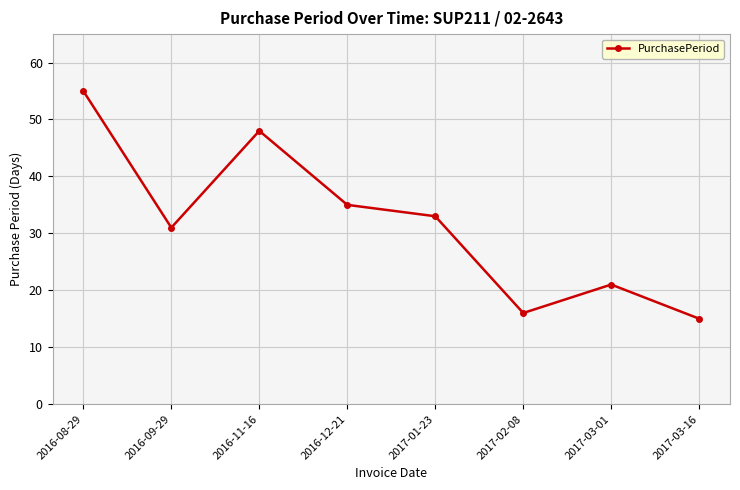

Which category has the lowest value across all series?

2017-03-16